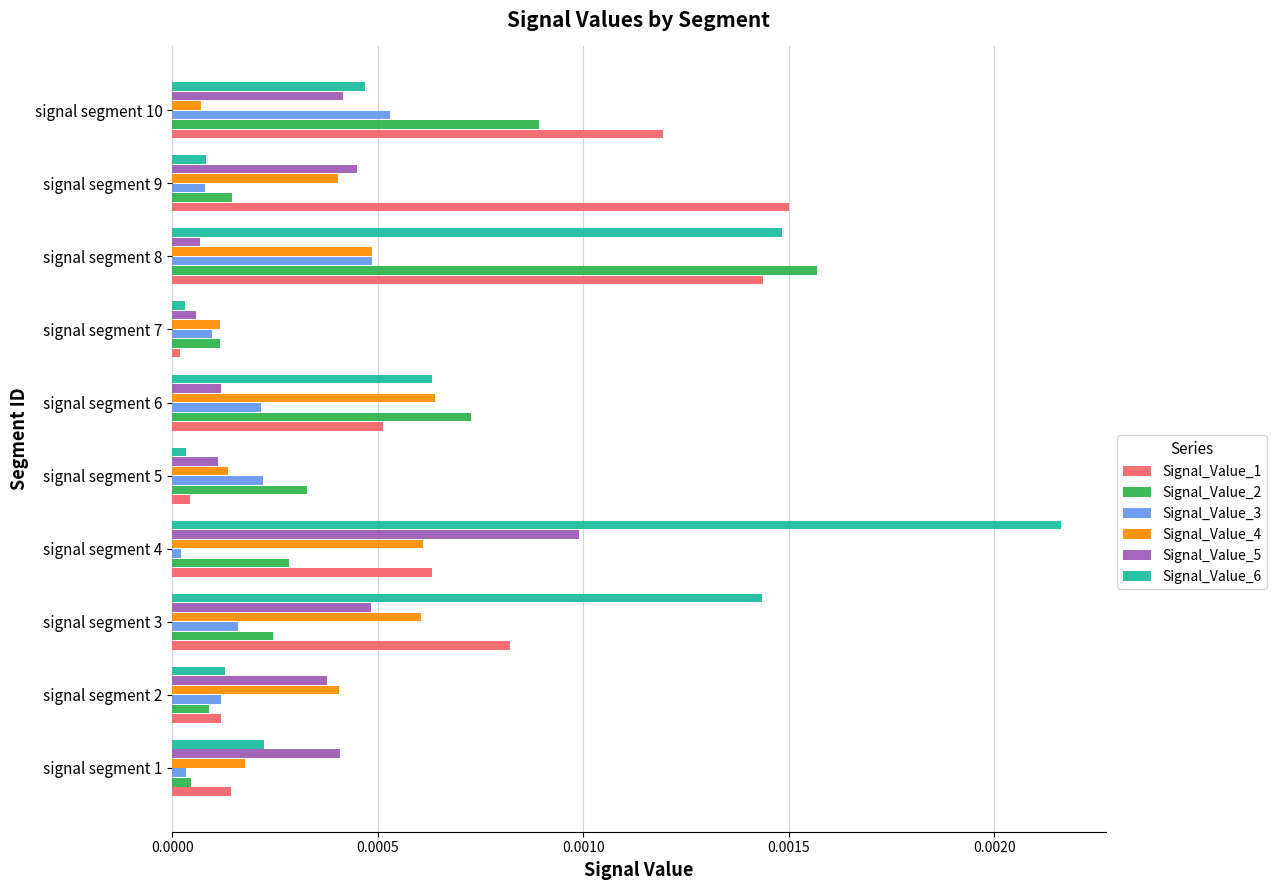

Is the value of Signal_Value_3 at signal segment 6 greater than the value of Signal_Value_5 at signal segment 7?

Yes